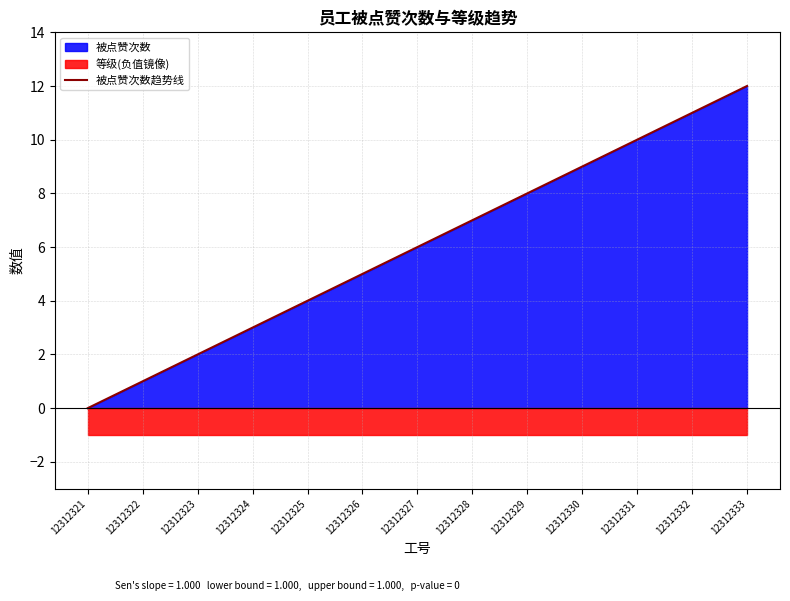

What is the sum of the values at 12312325 and 12312321?

4.0